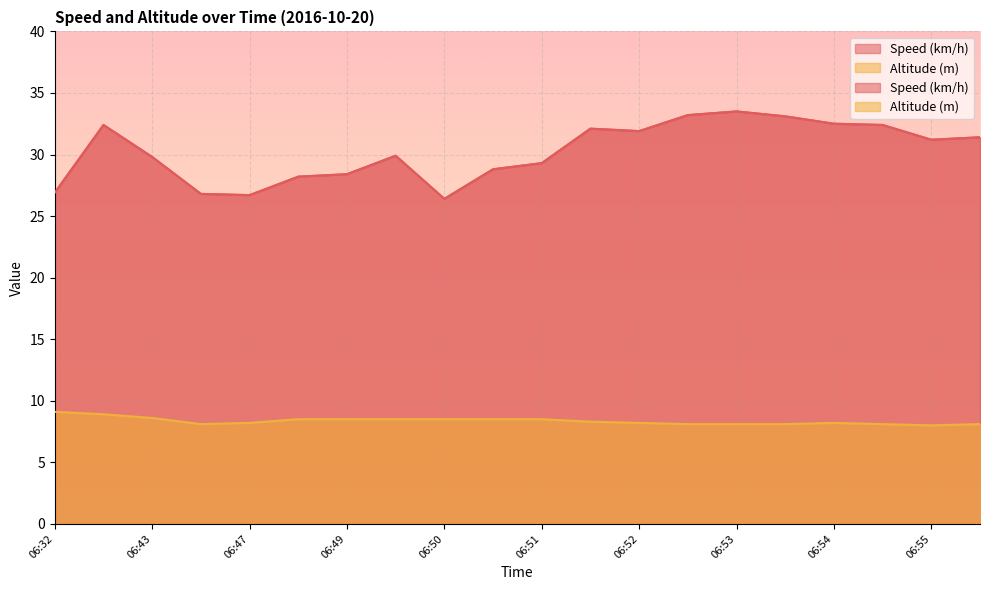

True or false: Altitude (m) and Speed (km/h) intersect in this chart.

False